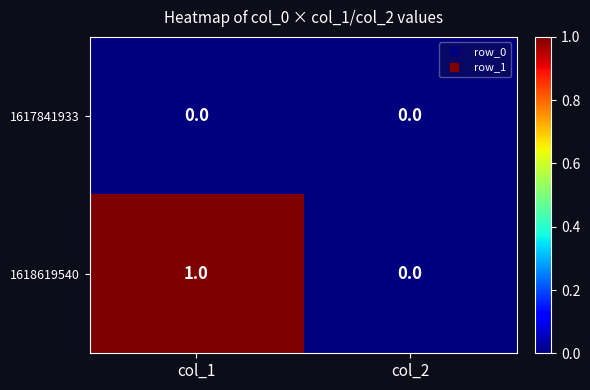

Which category has the highest value in the 1618619540 series?

col_1